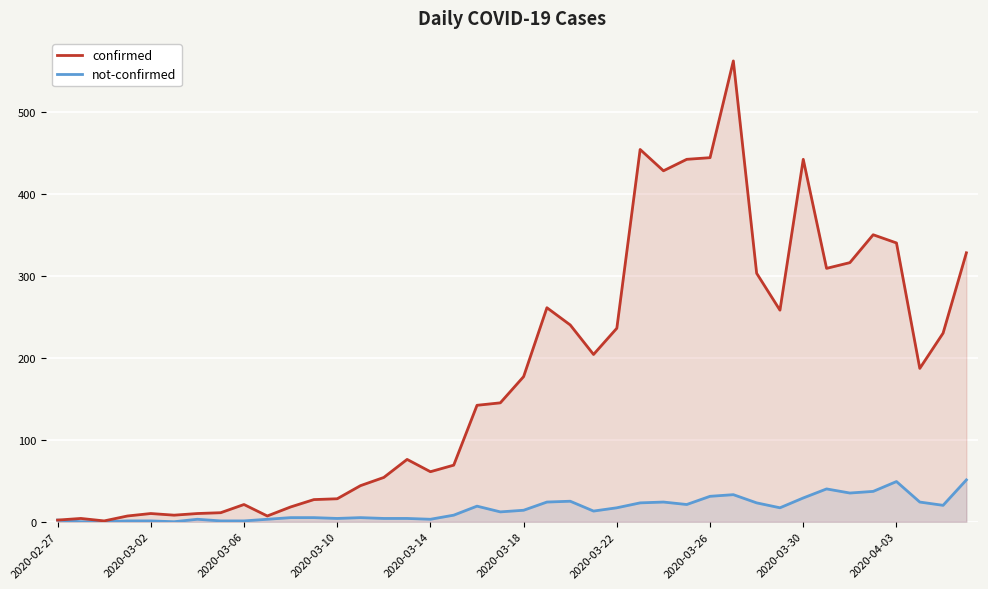

How many values in the not-confirmed series are below 14?

20